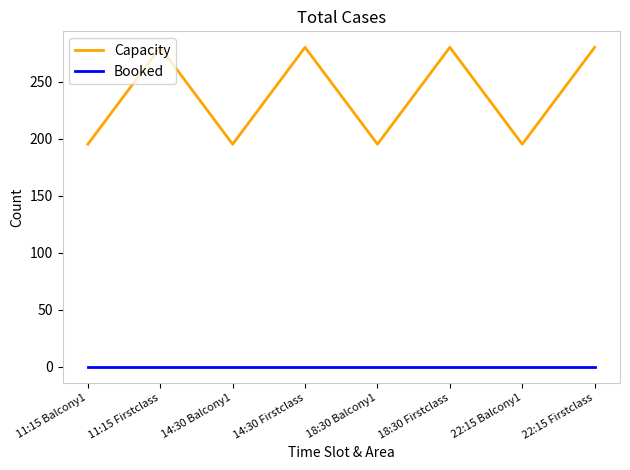

At how many categories does at least one series exceed 230?

4